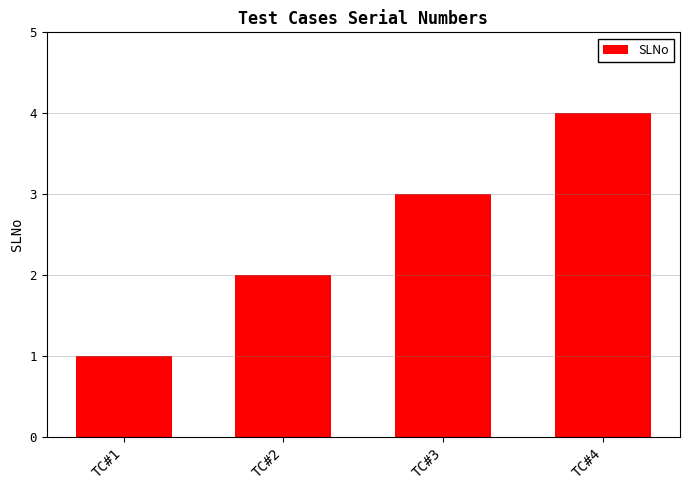

List the labels in order of value, largest first.

TC#4, TC#3, TC#2, TC#1